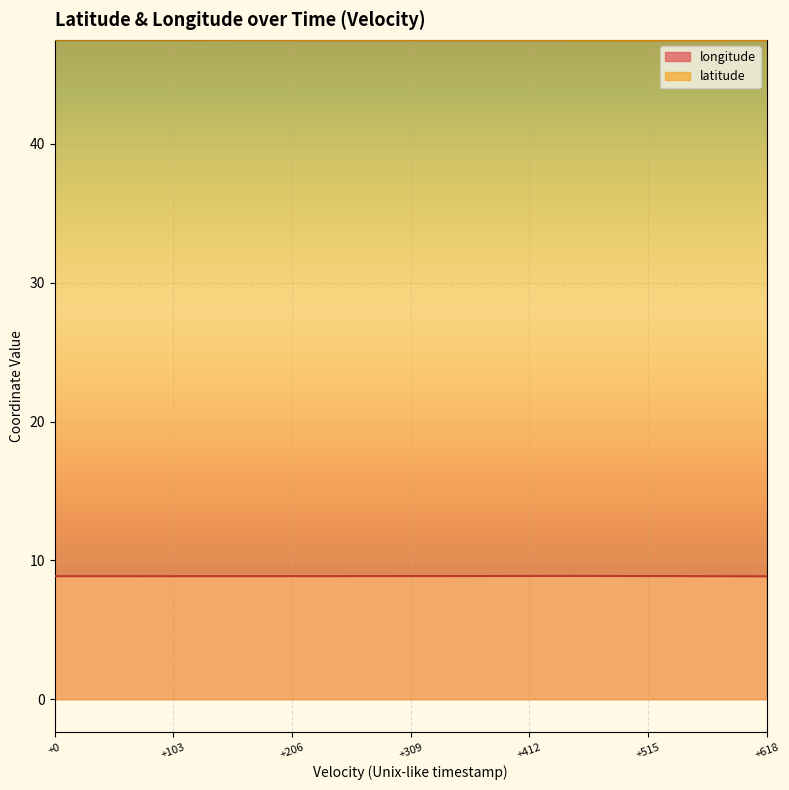

What is the minimum value for longitude?

8.9